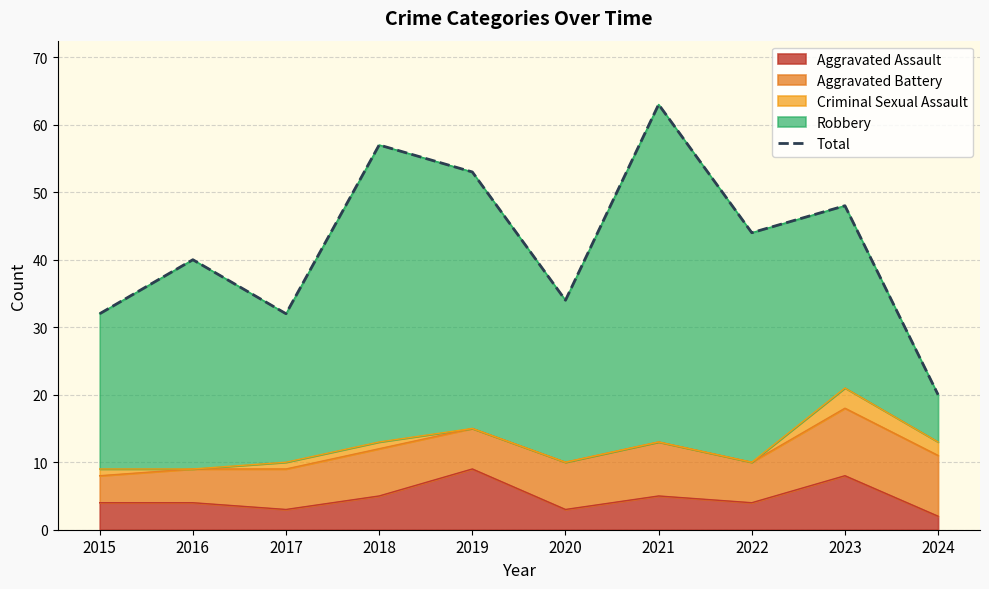

What is the value of the 7th point from the left?

63